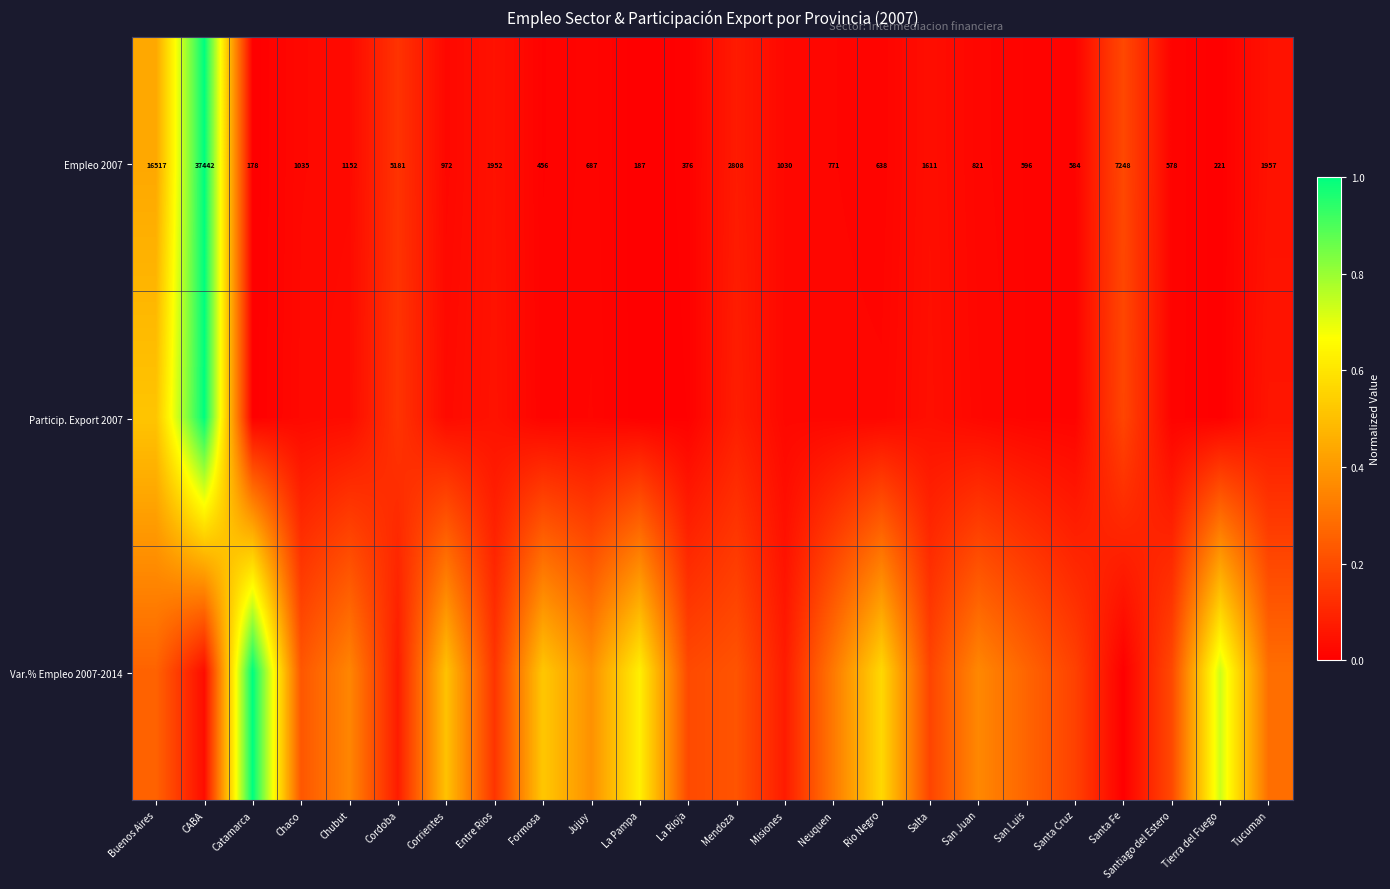

At which label does Empleo 2007 reach its minimum?

Catamarca